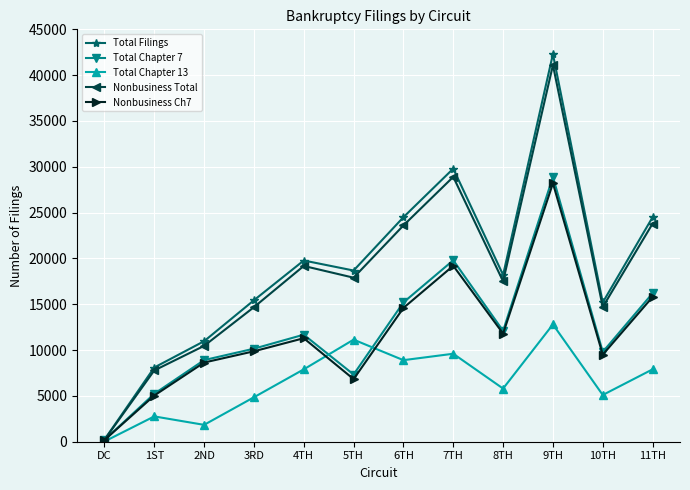

True or false: Nonbusiness Ch7 has a value of 15800 at 11TH.

True